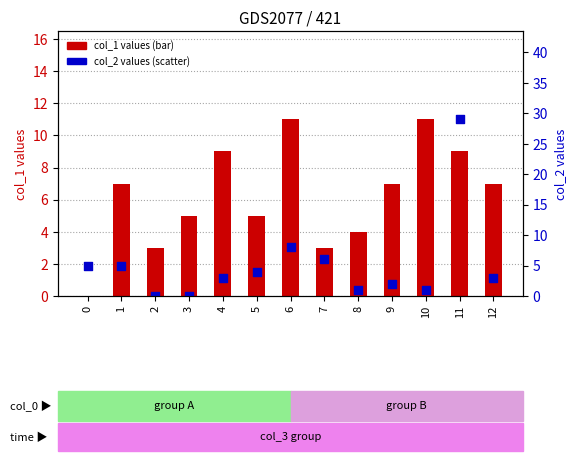

Which series has the largest total across all categories?

col_1 (bar)